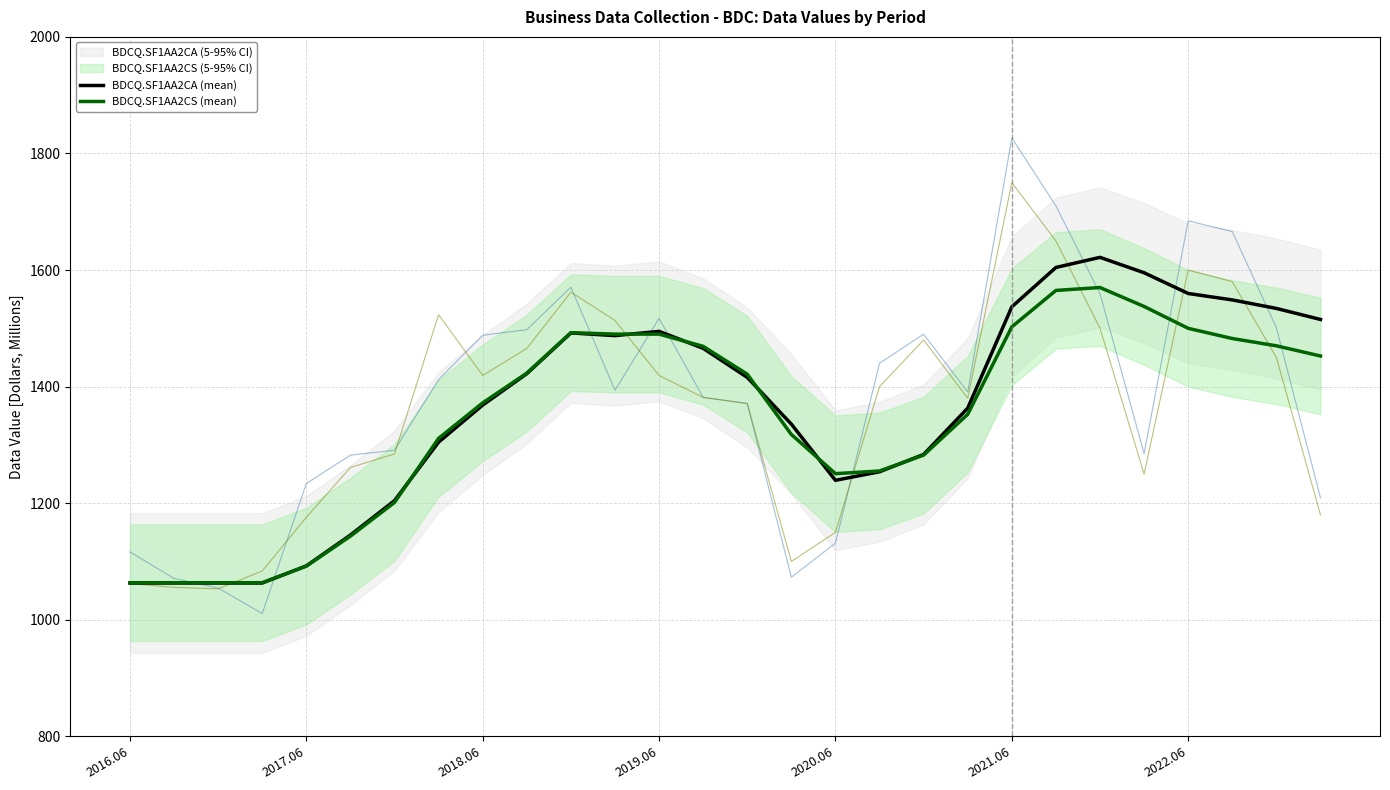

Which series has the widest spread of values?

BDCQ.SF1AA2CA (mean)